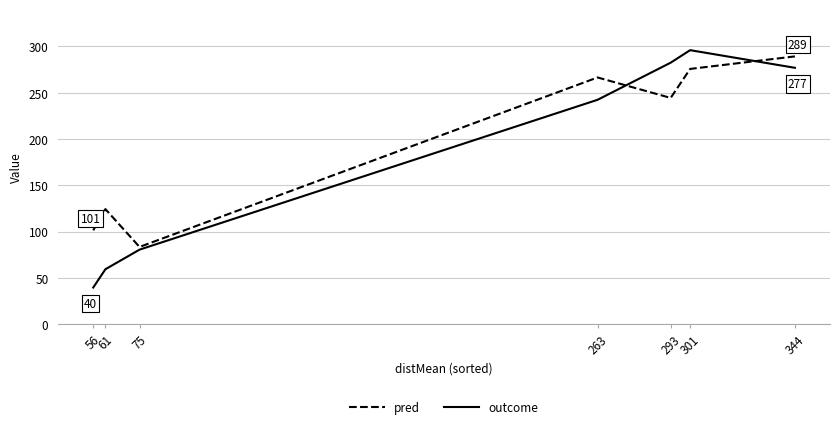

How many distinct data groups are displayed?

2